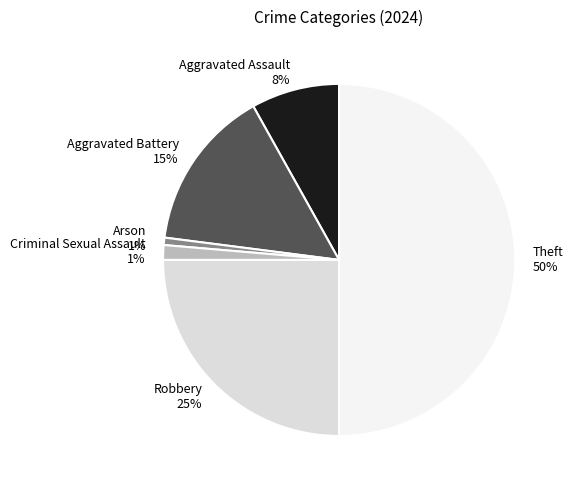

Between Criminal Sexual Assault 1% and Aggravated Battery 15%, which is larger?

Aggravated Battery 15%